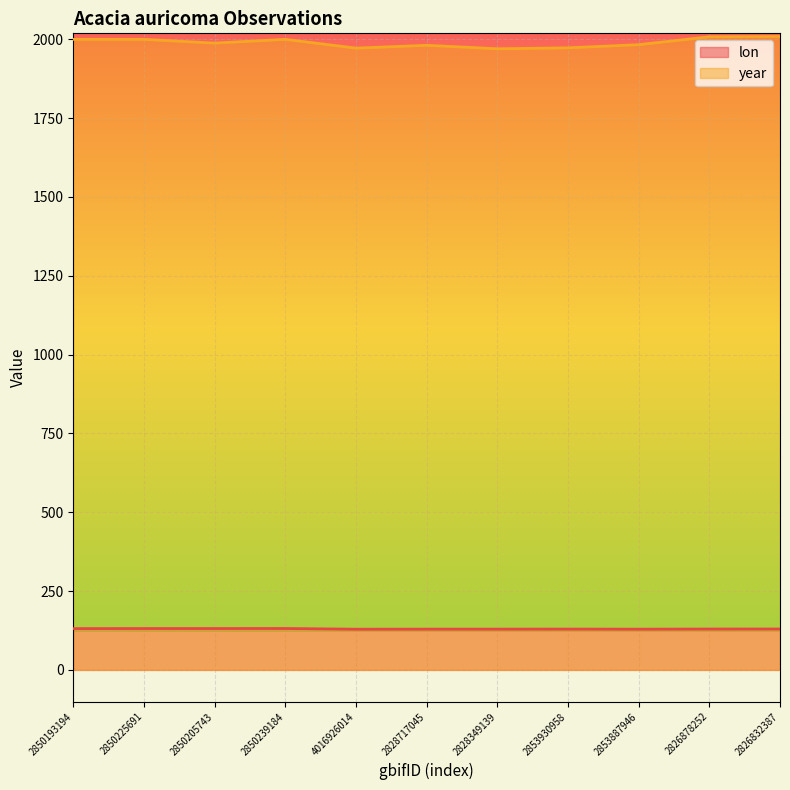

True or false: lon has a value of 129.4 at 2853930958.

True